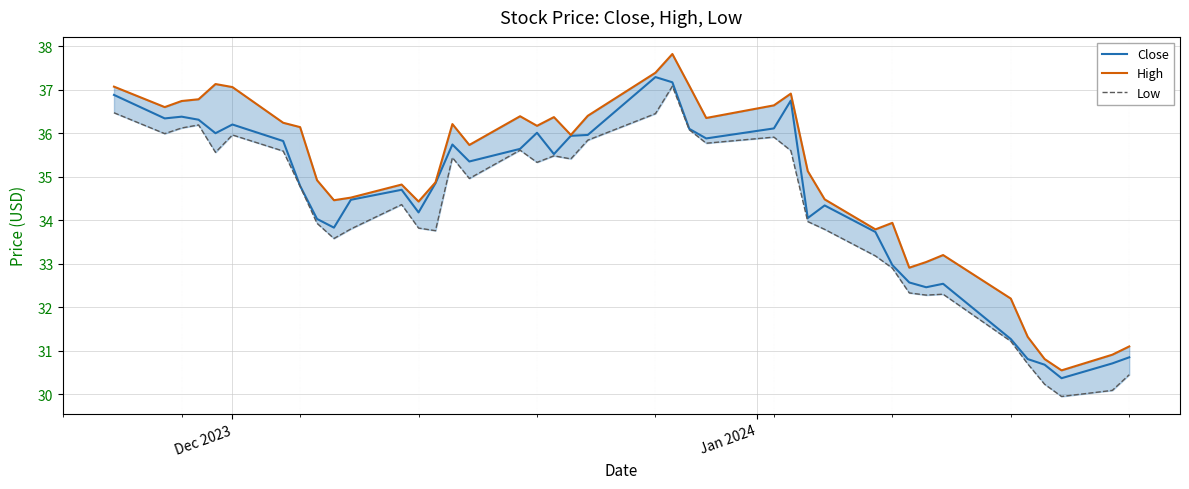

Which series has the largest total across all categories?

High